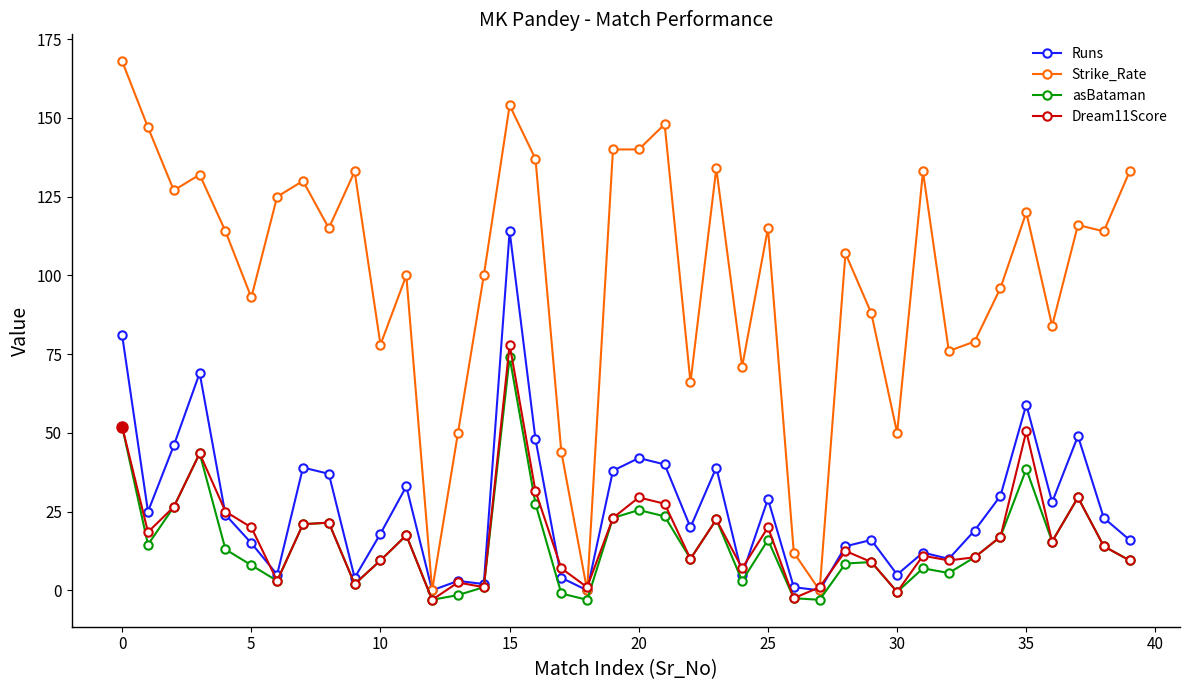

Which series has the largest total across all categories?

Strike_Rate